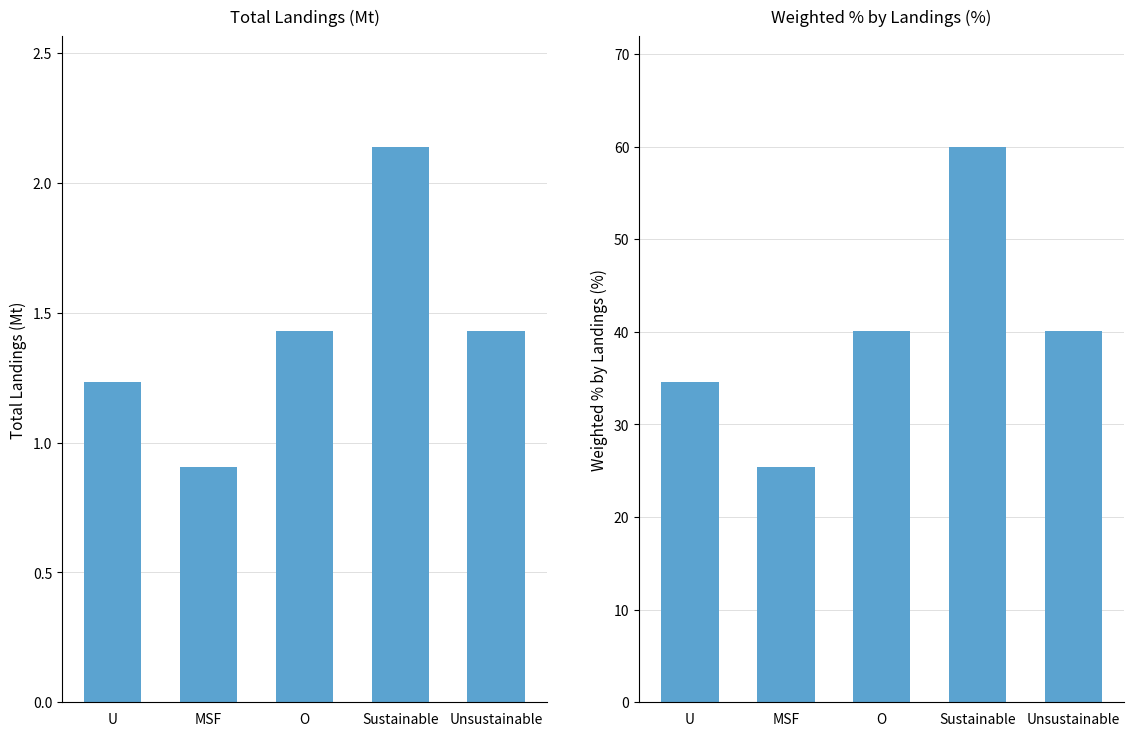

How many distinct data groups are displayed?

2